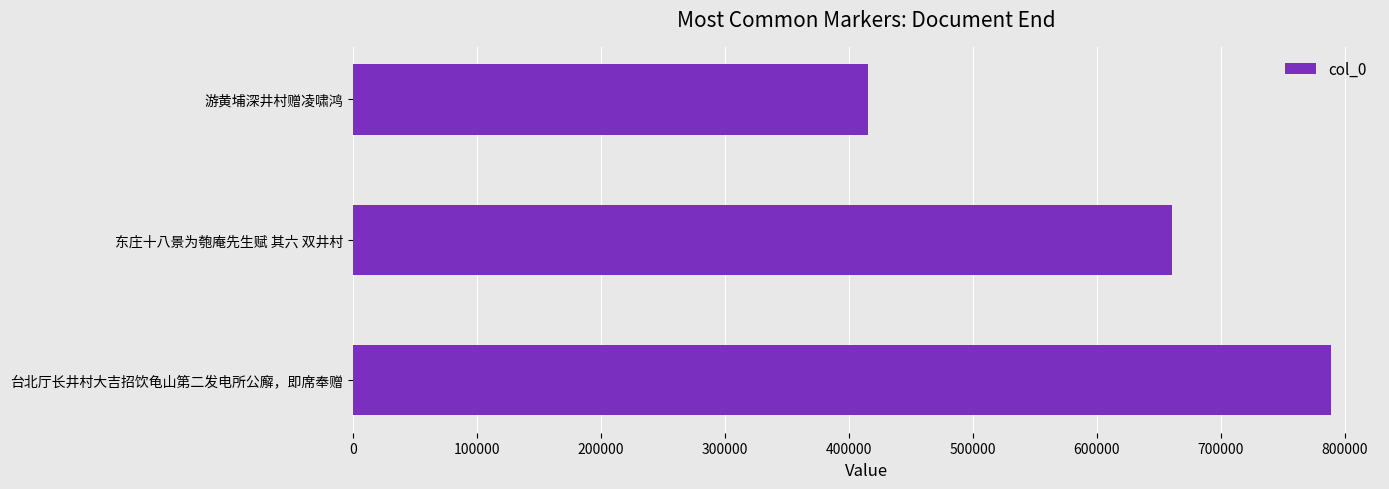

List the labels in order of value, largest first.

台北厅长井村大吉招饮龟山第二发电所公廨，即席奉赠, 东庄十八景为匏庵先生赋 其六 双井村, 游黄埔深井村赠凌啸鸿